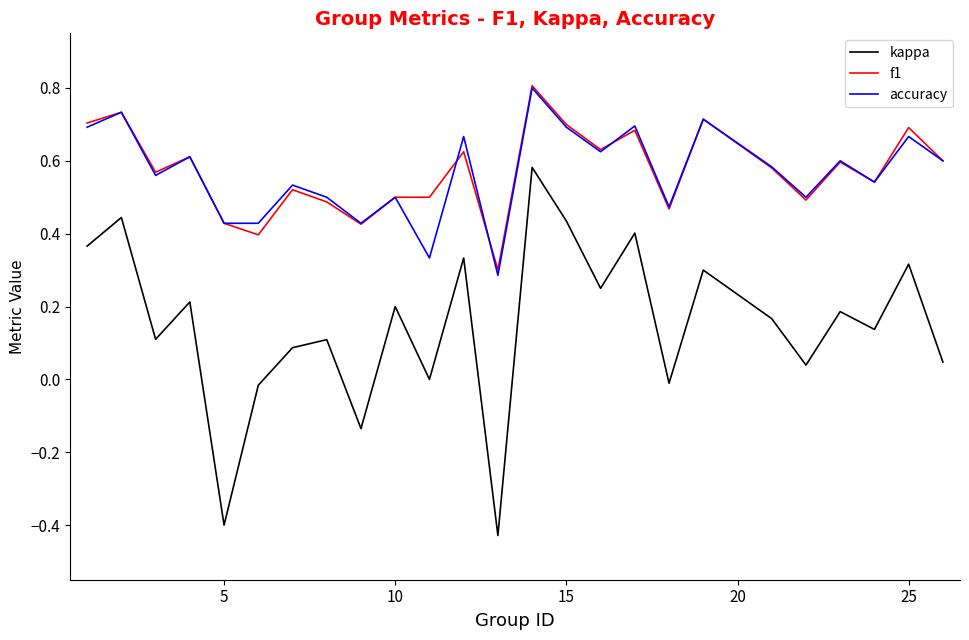

True or false: accuracy and kappa cross at least once.

False